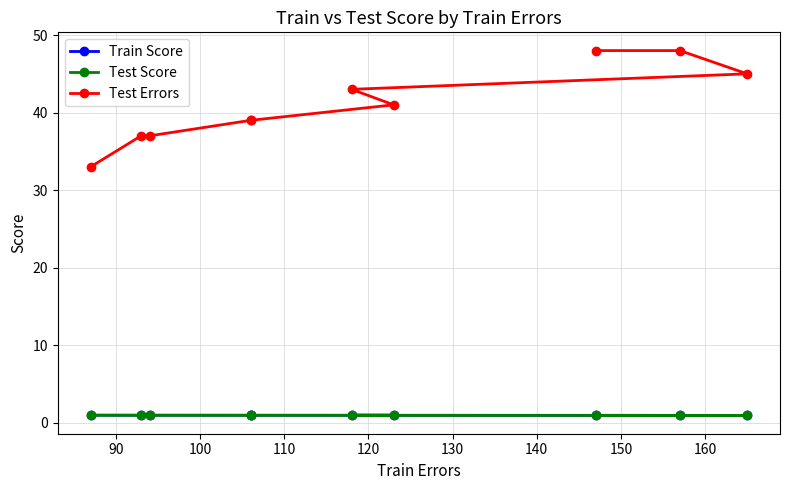

True or false: Train Score and Test Score intersect in this chart.

False